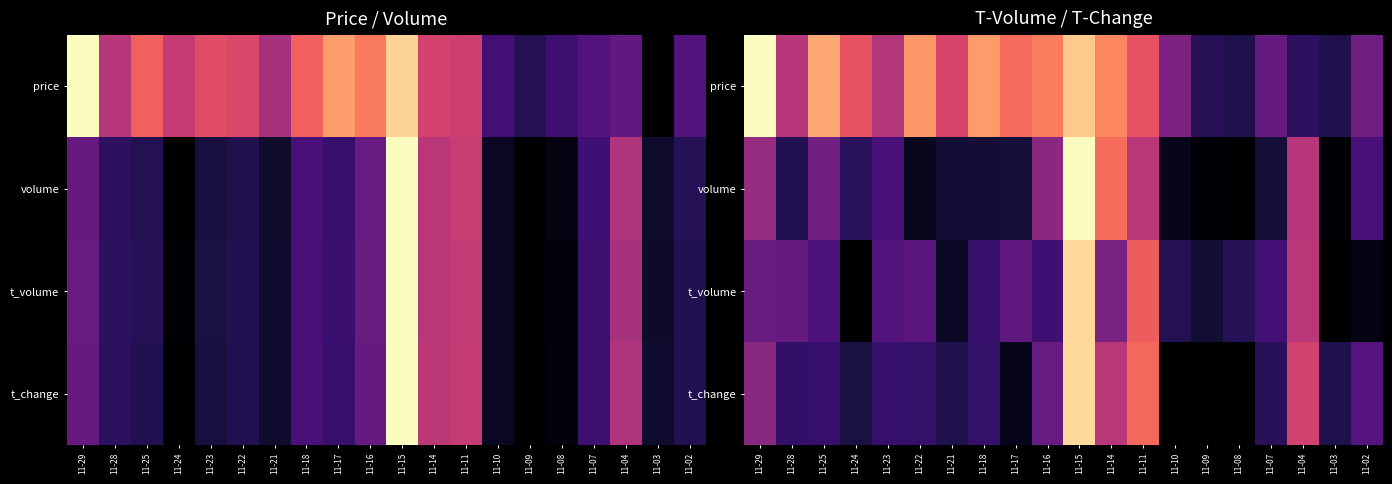

What is the spread (max minus min) of values at 11-28?

0.4